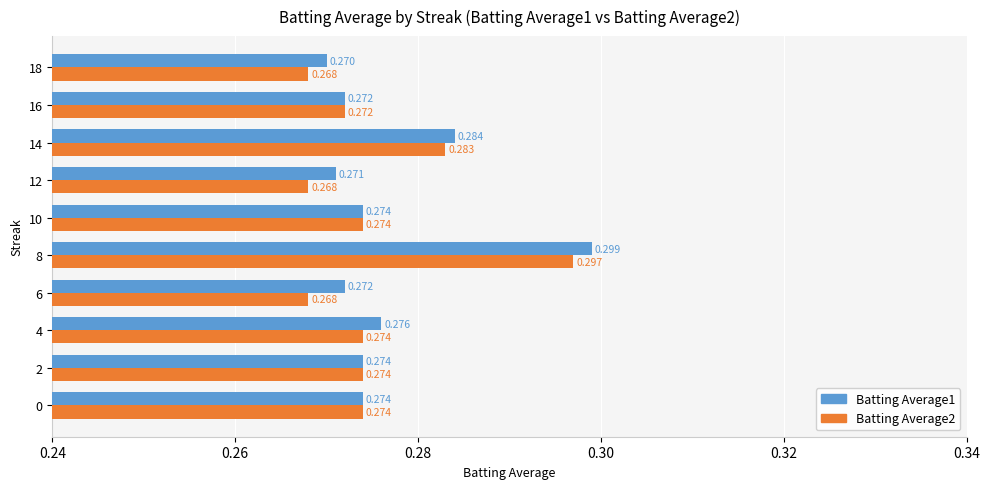

Is the value of Batting Average2 at 6 greater than the value of Batting Average1 at 18?

No